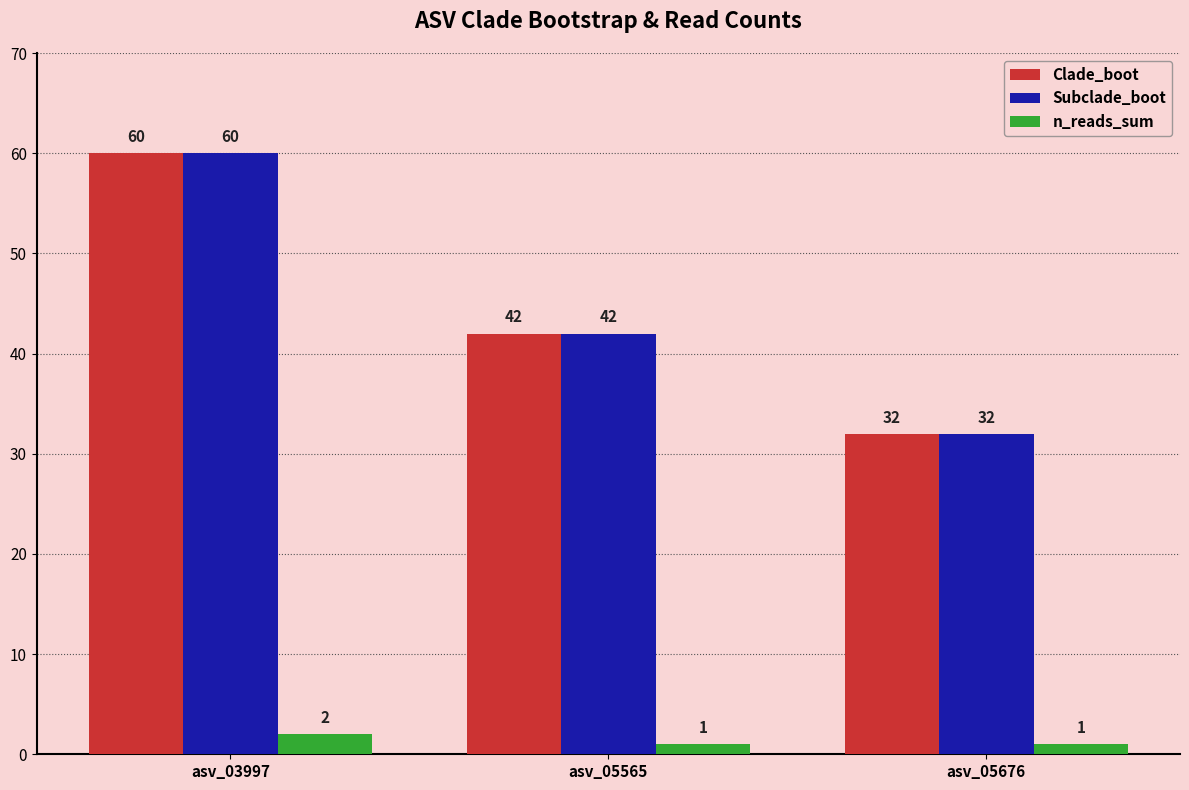

What is the highest value of the Subclade_boot series?

60